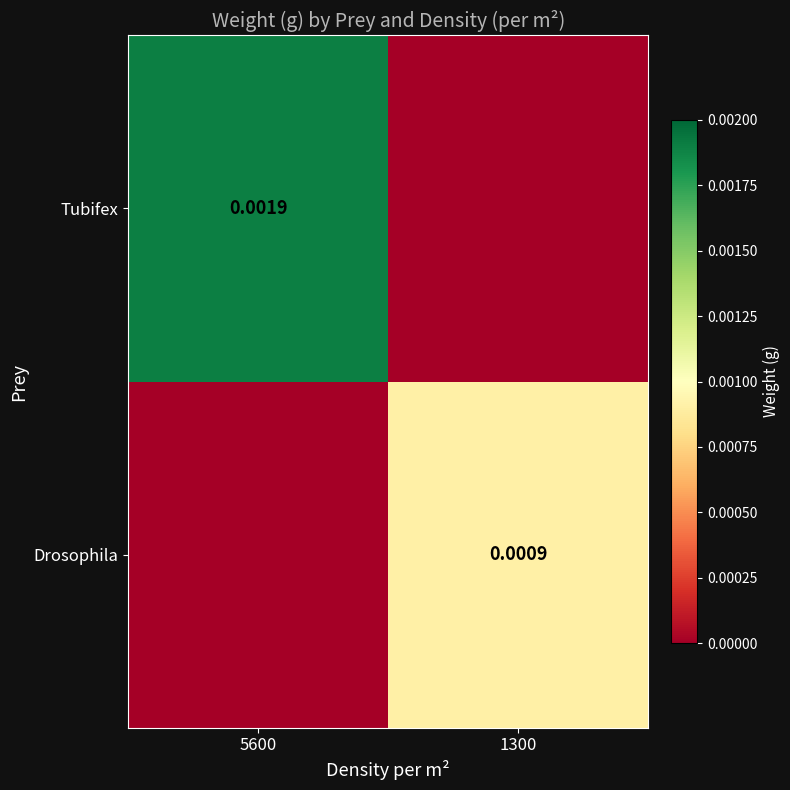

At which label does Drosophila reach its minimum?

5600